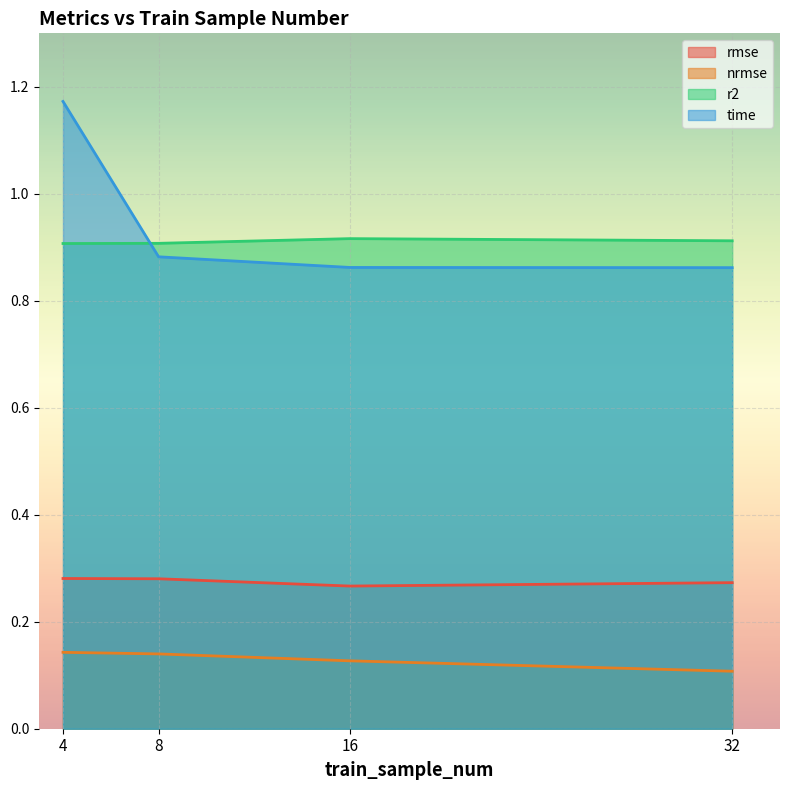

True or false: nrmse and r2 cross at least once.

False